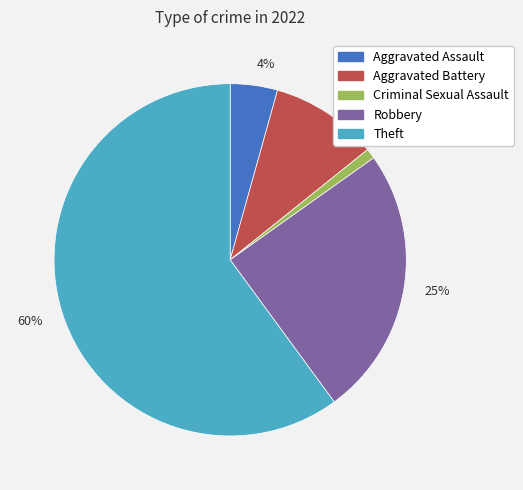

What is the smallest slice in the pie chart?

1%